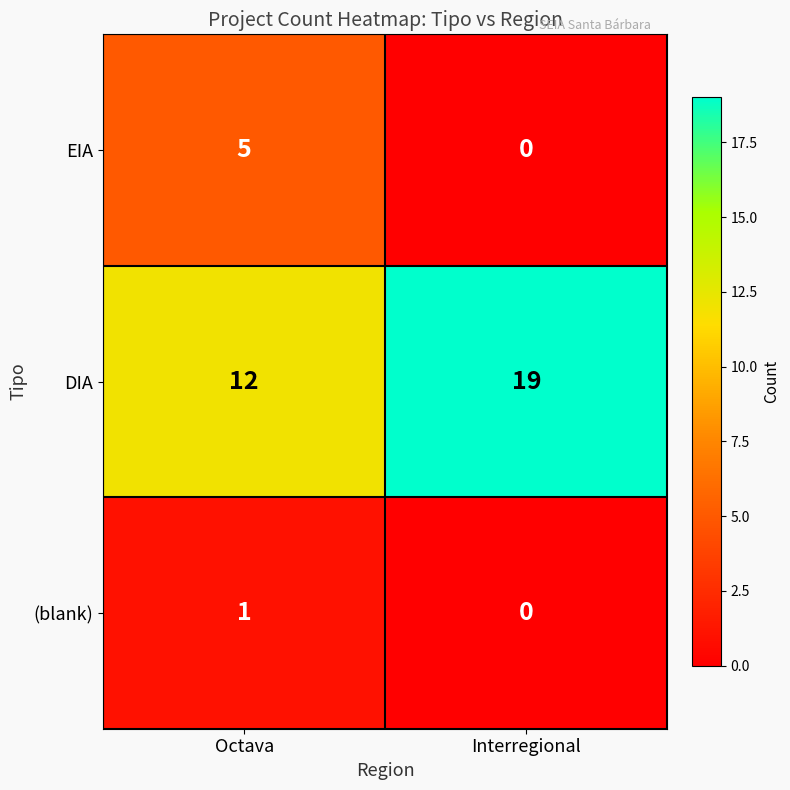

Reading left to right, list all the values displayed in this chart.

EIA: Octava=5	Interregional=0
DIA: Octava=12	Interregional=19
(blank): Octava=1	Interregional=0